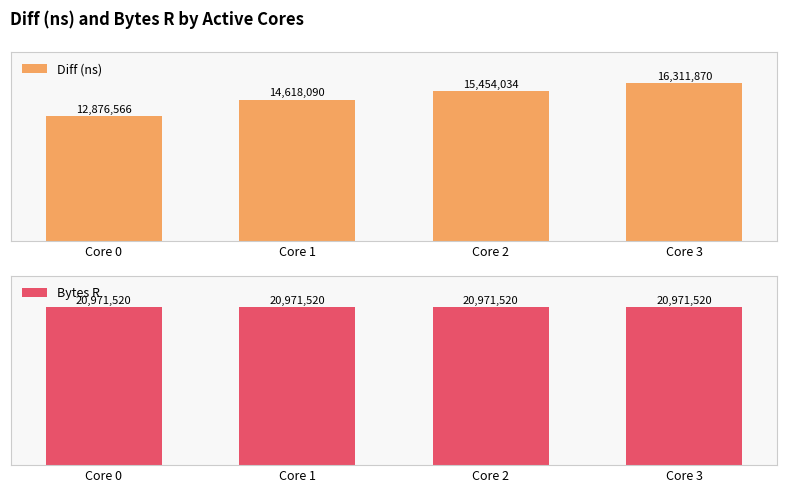

At Core 3, list the series in order from largest to smallest.

Diff (ns), Bytes R